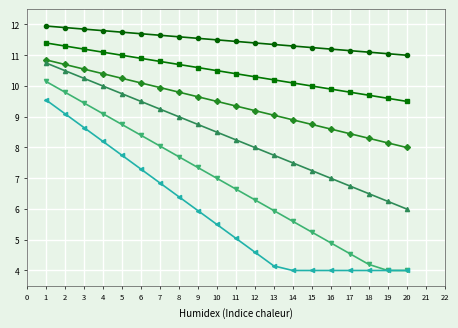

What is the smallest value displayed?

4.0